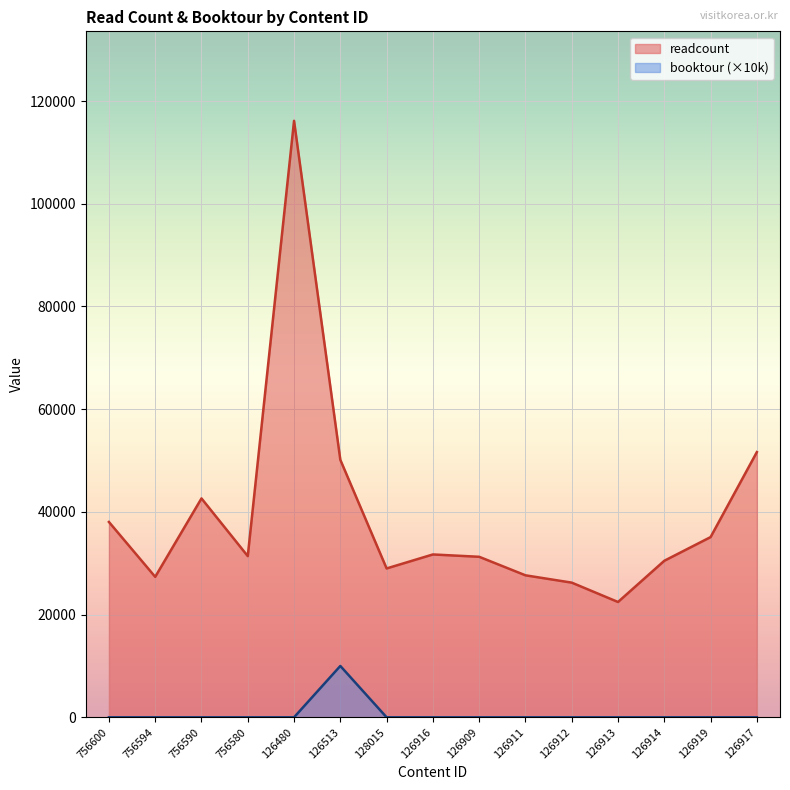

What is the average value of the readcount series?

39413